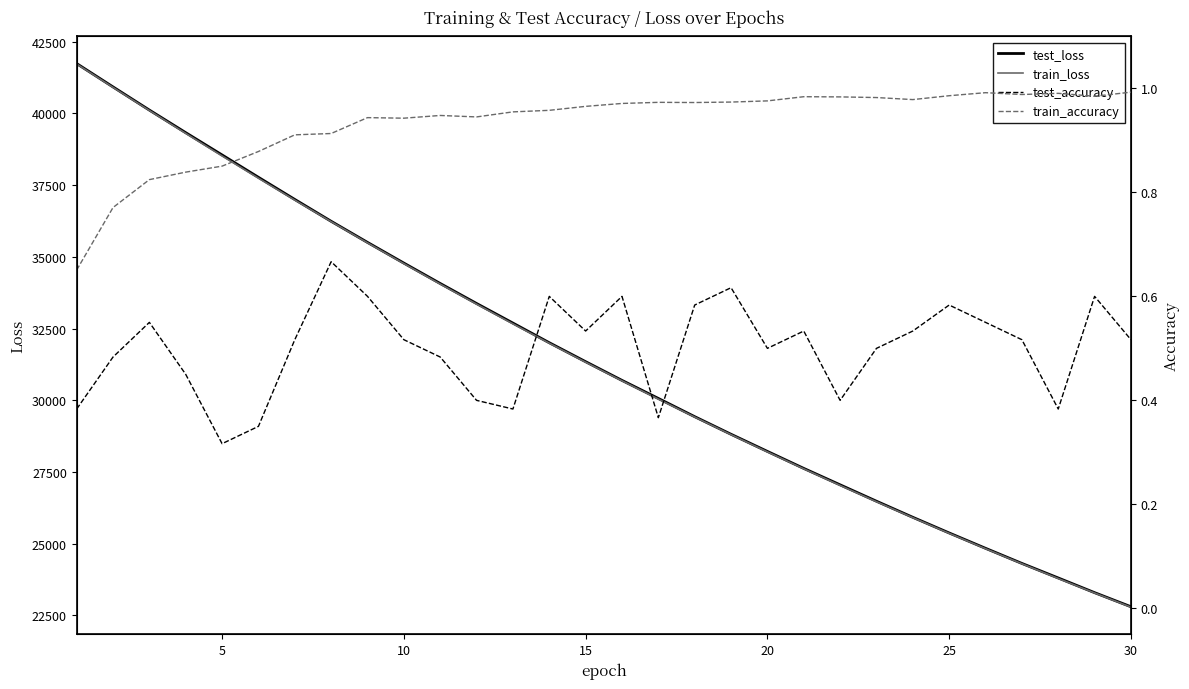

Rank the series at 30 from highest to lowest value.

test_loss, train_loss, train_accuracy, test_accuracy